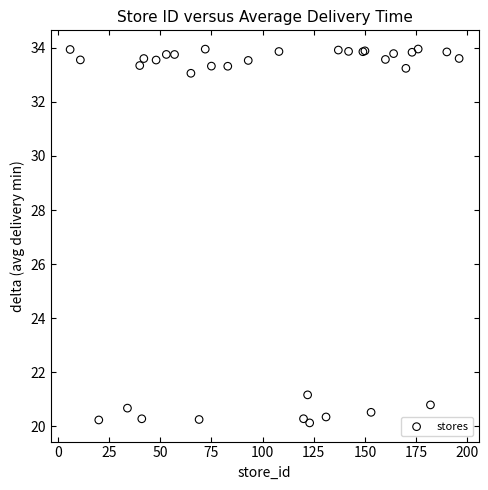

What Y value in the scatter plot is closest to 27?

21.2